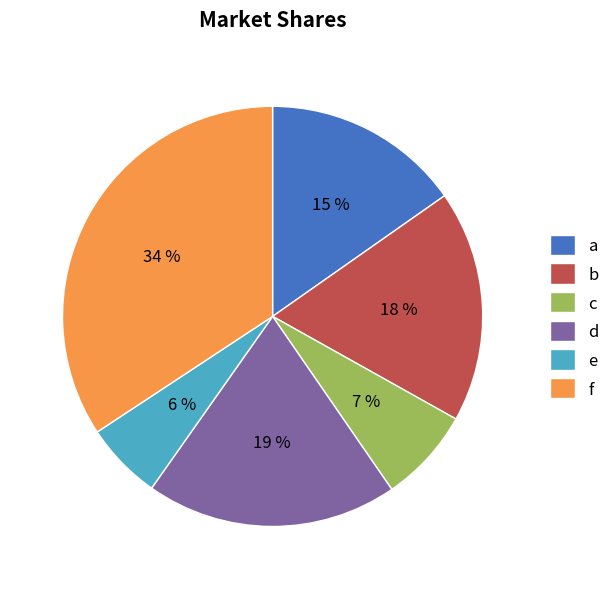

To the nearest percent, what is the combined percentage of b and a?

33%